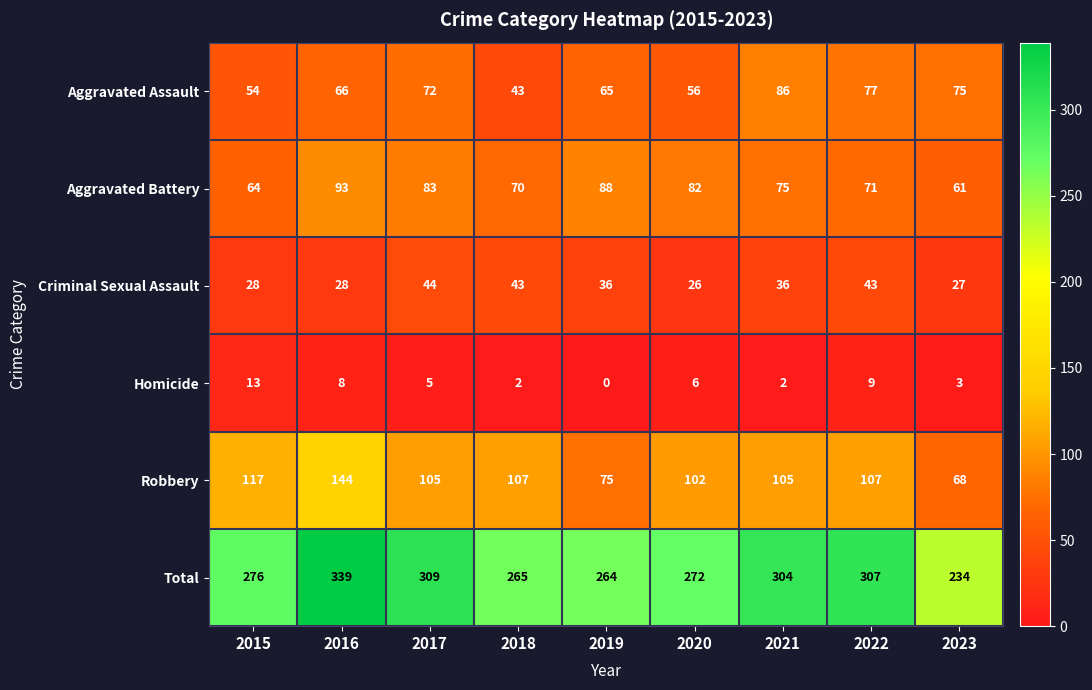

Where is Aggravated Assault nearest to the value 64?

2019